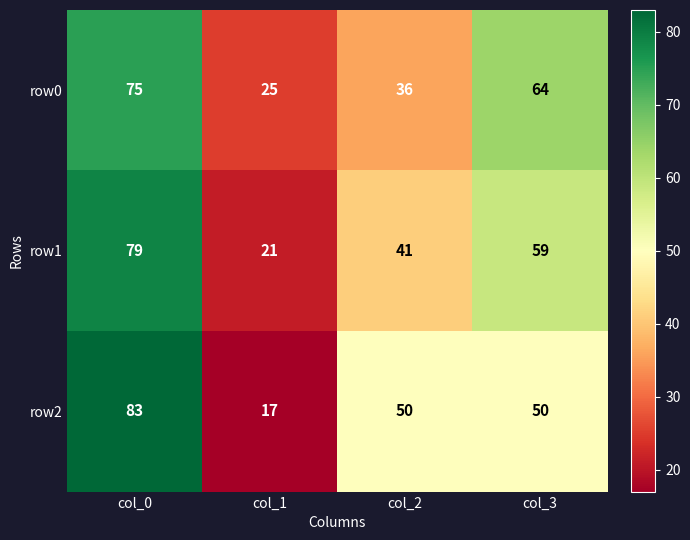

Rank the series by their maximum value, from highest to lowest.

row2, row1, row0